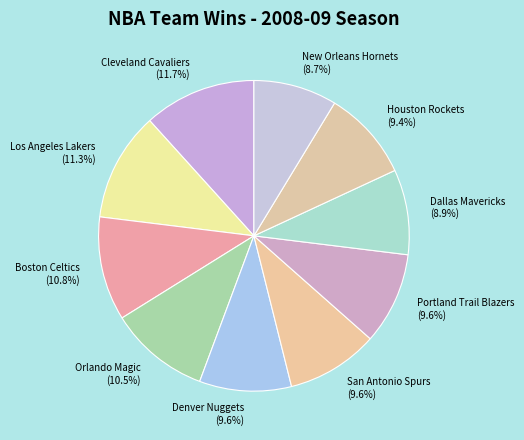

Is there a majority slice in this chart?

No